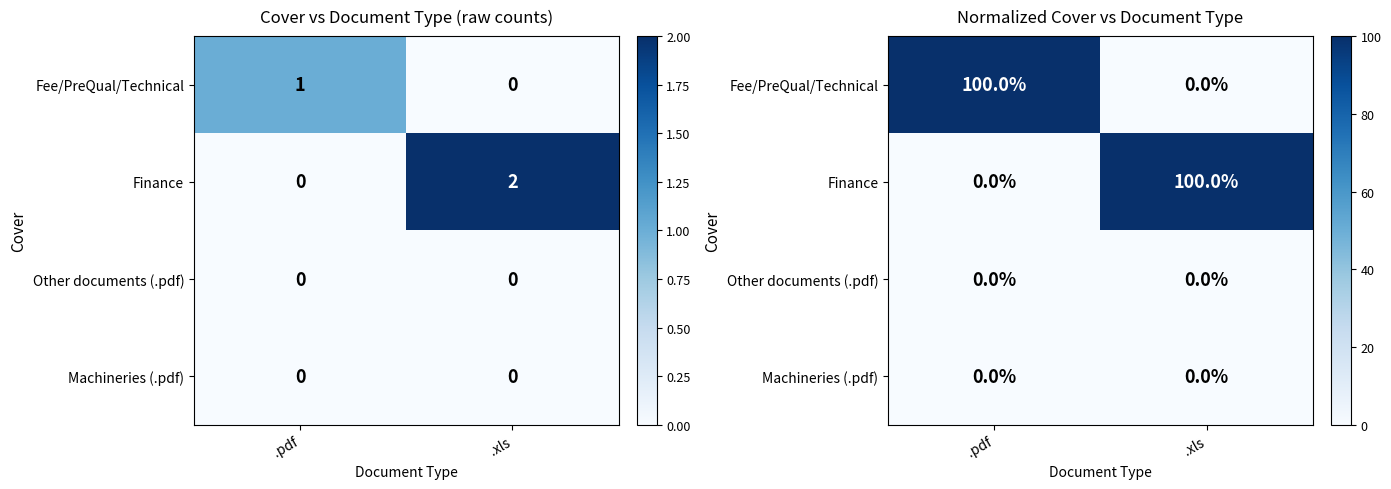

List the series in order of their peak value, lowest first.

Other documents (.pdf), Machineries (.pdf), Fee/PreQual/Technical, Finance